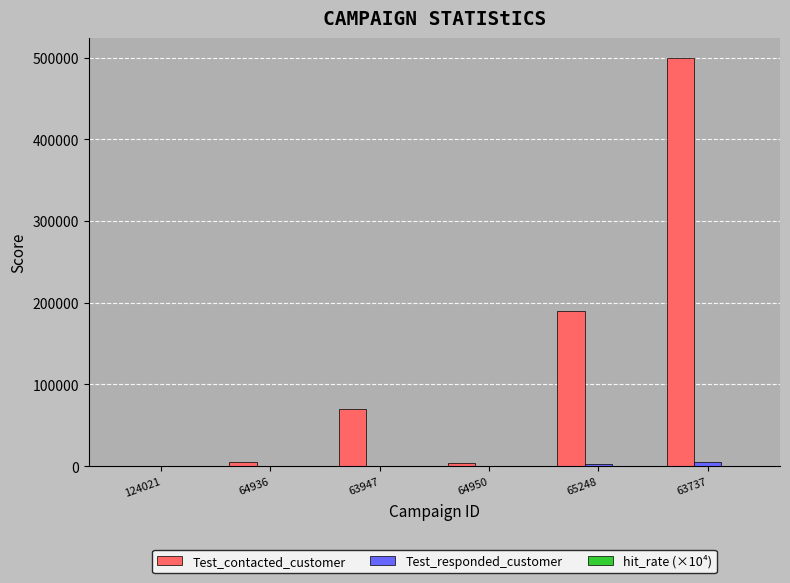

What is the average value of the Test_contacted_customer series?

127857.5